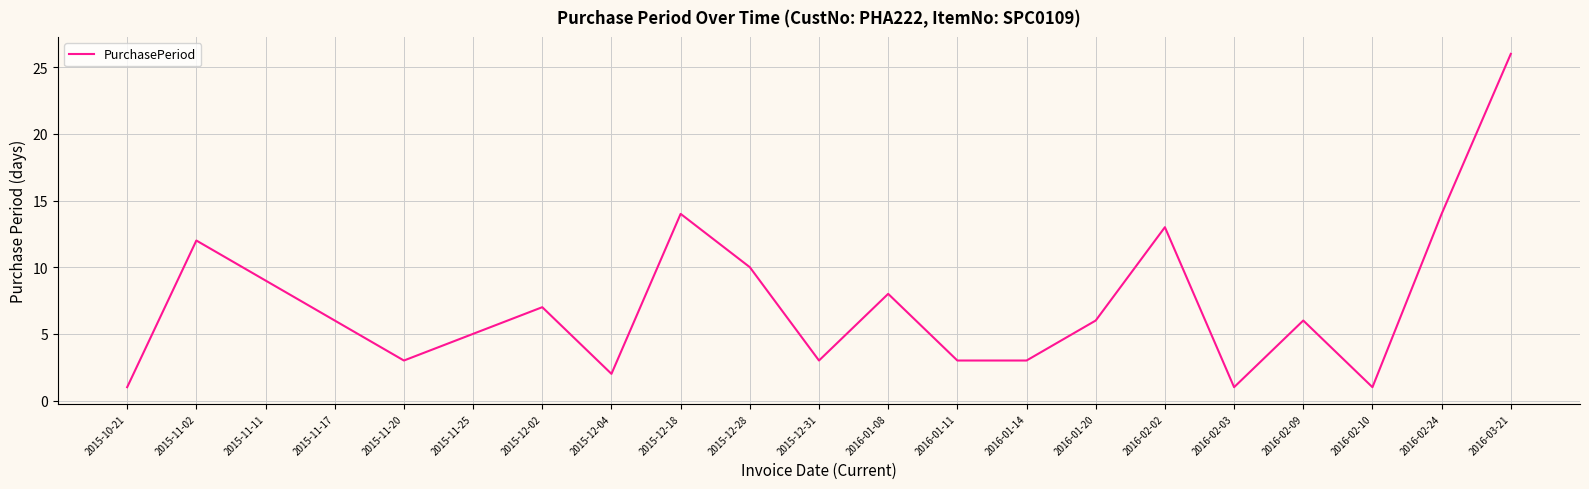

How many series are shown in this chart?

1